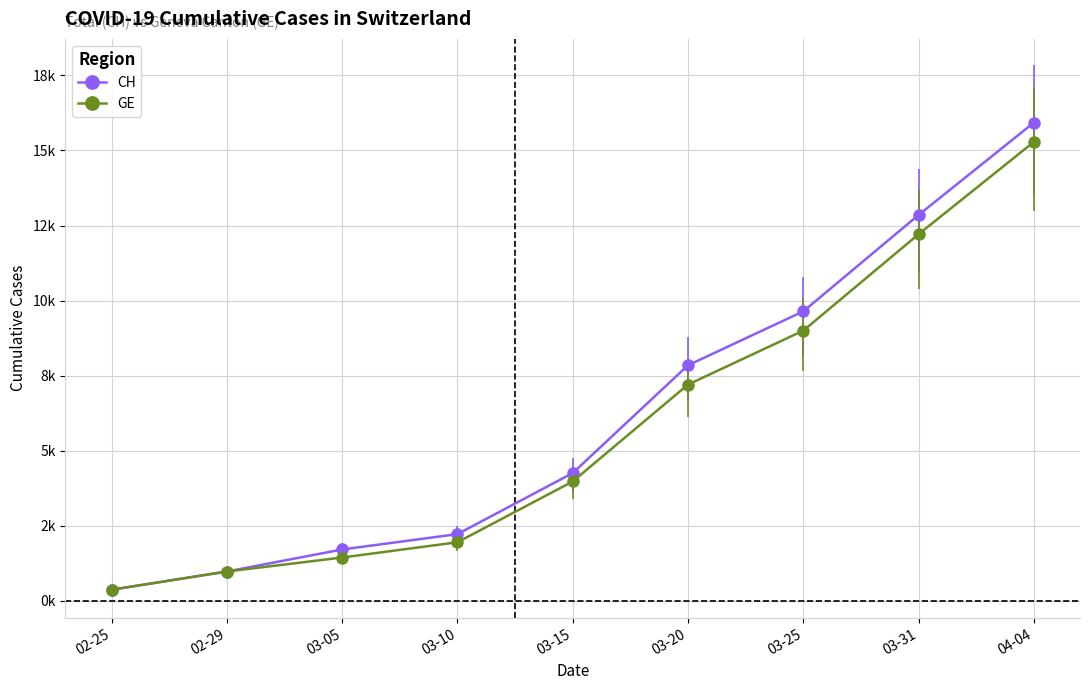

Is this an area chart (filled region under the line)?

No